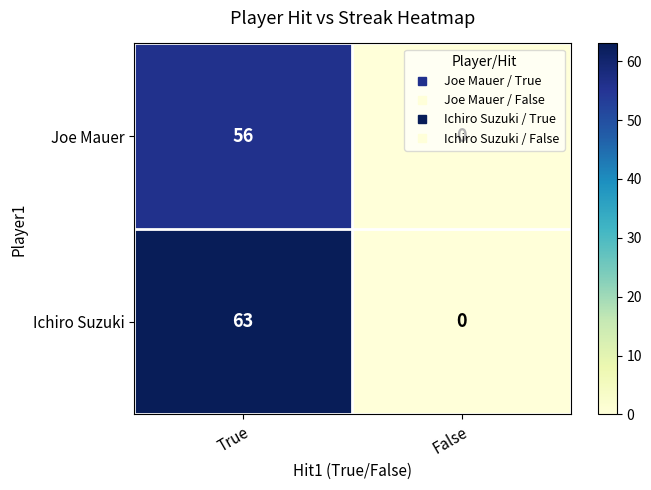

Which series has the largest range (max minus min)?

Ichiro Suzuki